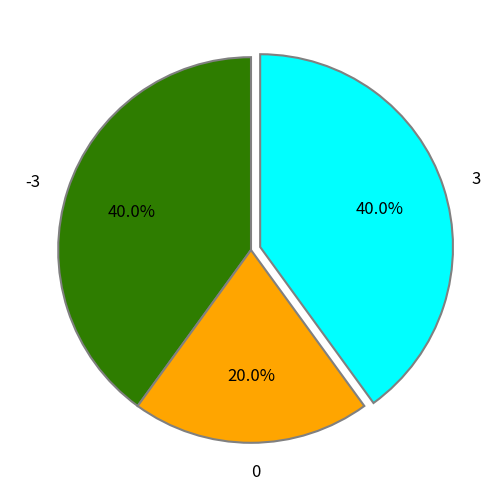

Does -3 account for over 50% of the chart?

No